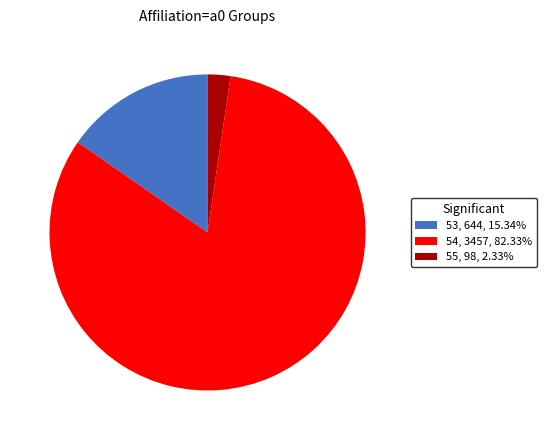

Does any single category account for the majority?

Yes